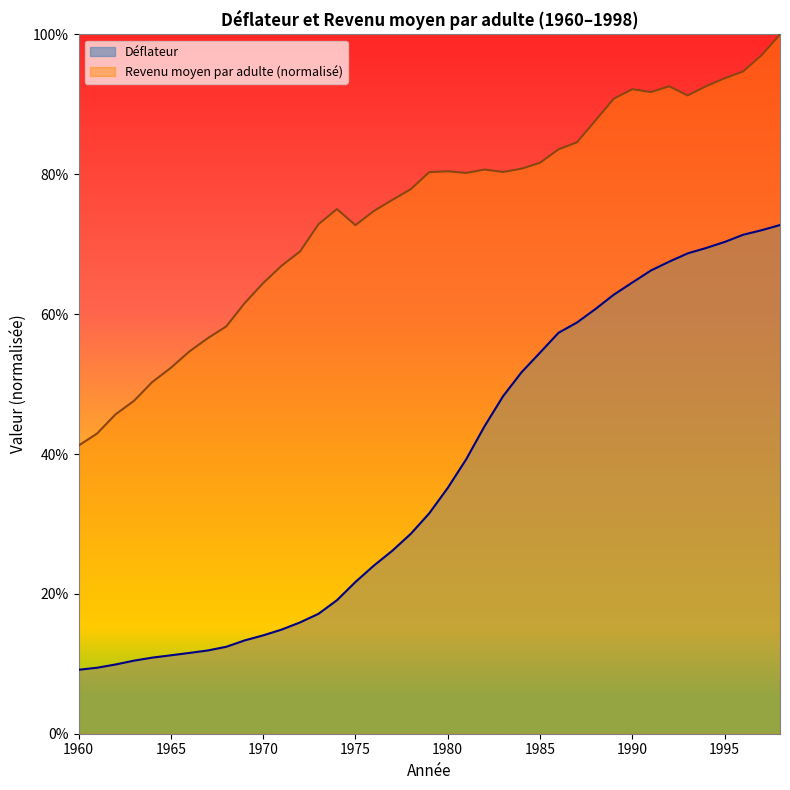

List the series in order of their overall mean, highest first.

Revenu moyen par adulte (normalisé), Déflateur